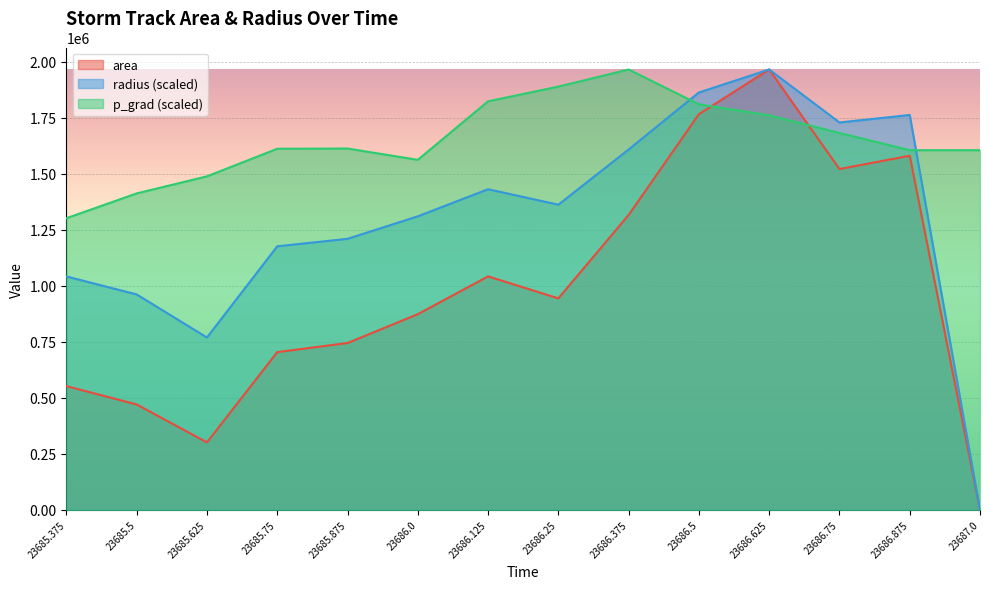

What position from the left is 23686.125?

7